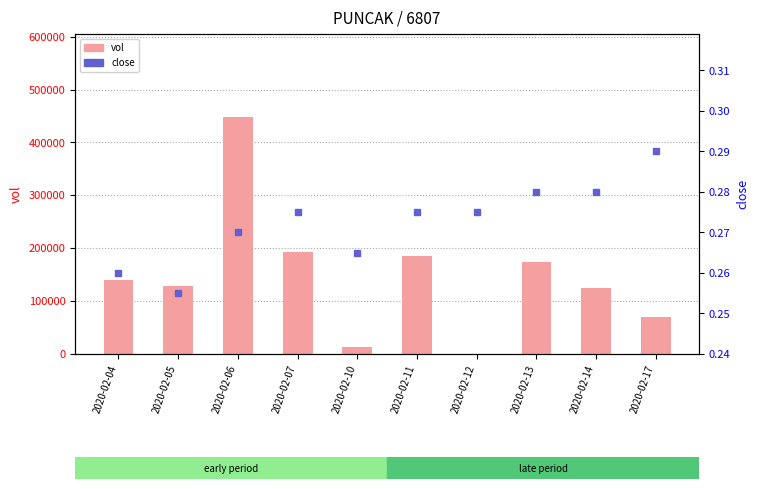

Where is vol nearest to the value 224050?

2020-02-07